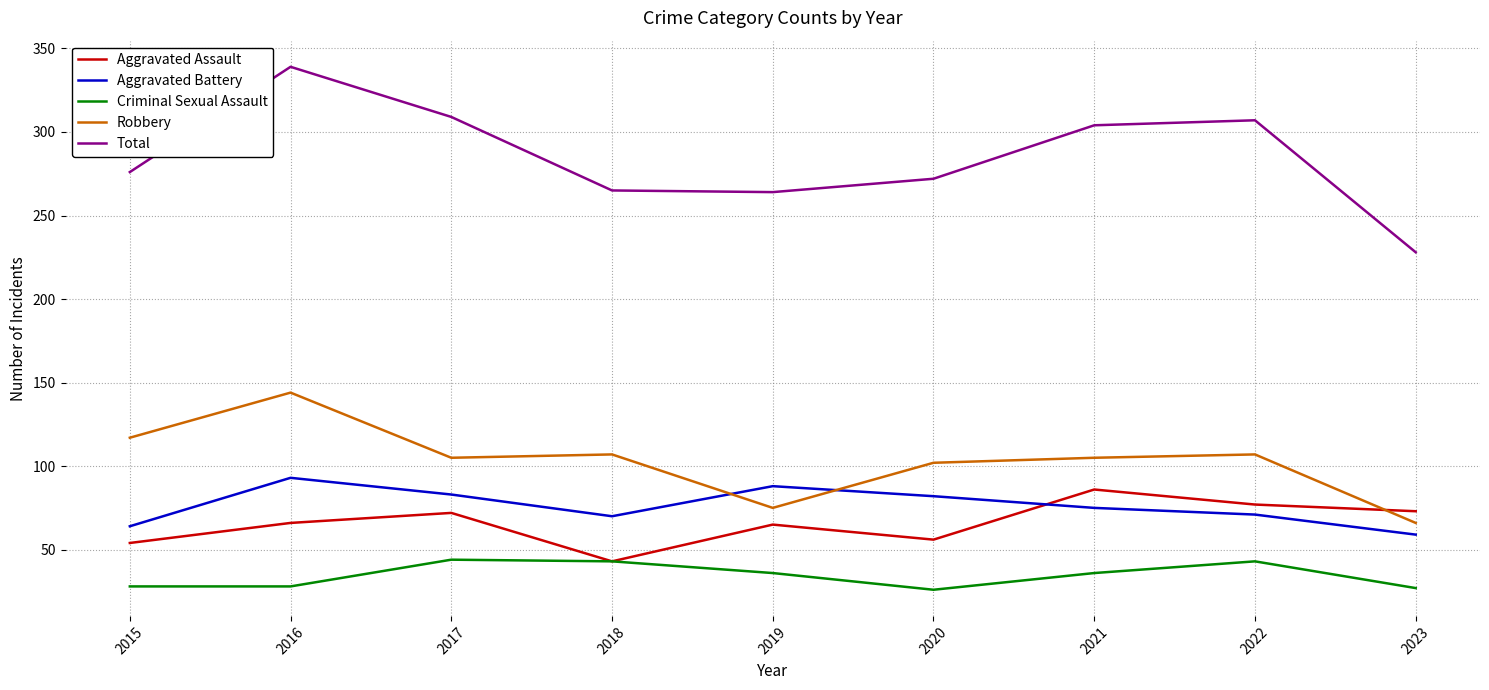

Between 2016 and 2018, which series saw the biggest shift?

Total